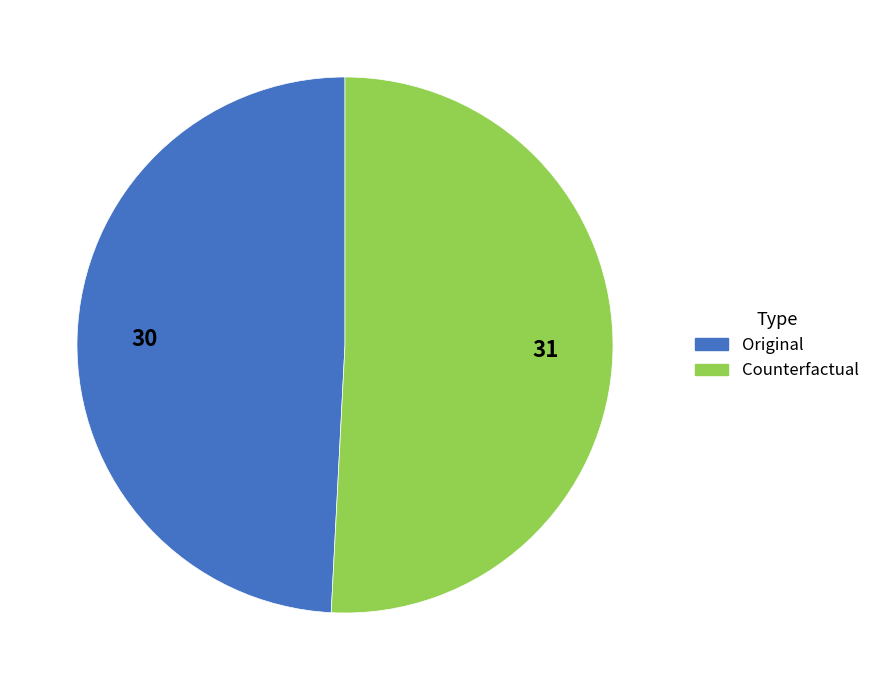

Which category has the biggest portion of the pie?

Counterfactual